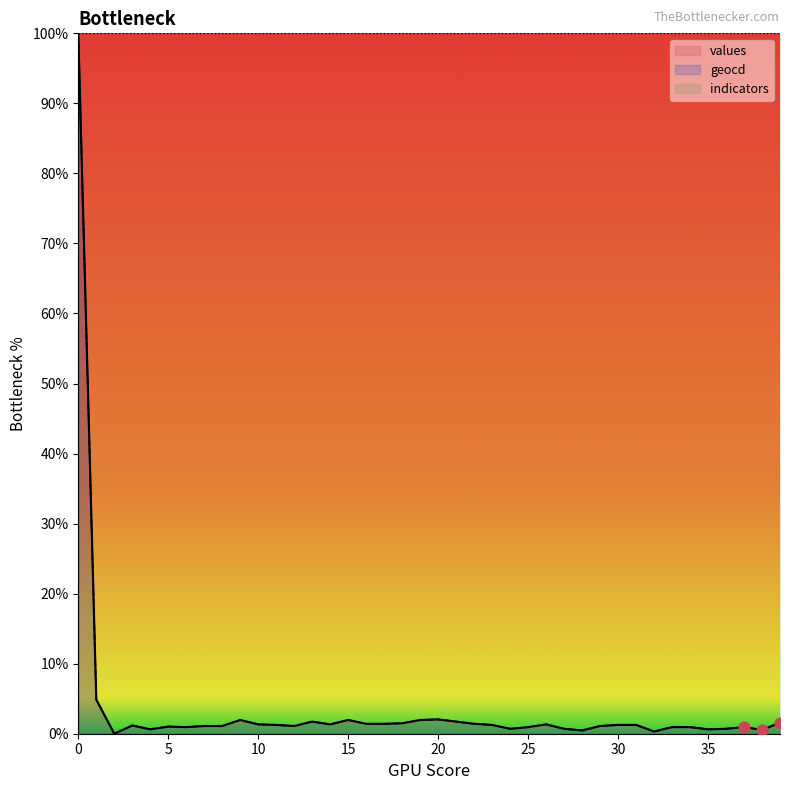

What is the highest value of the values series?

100.0